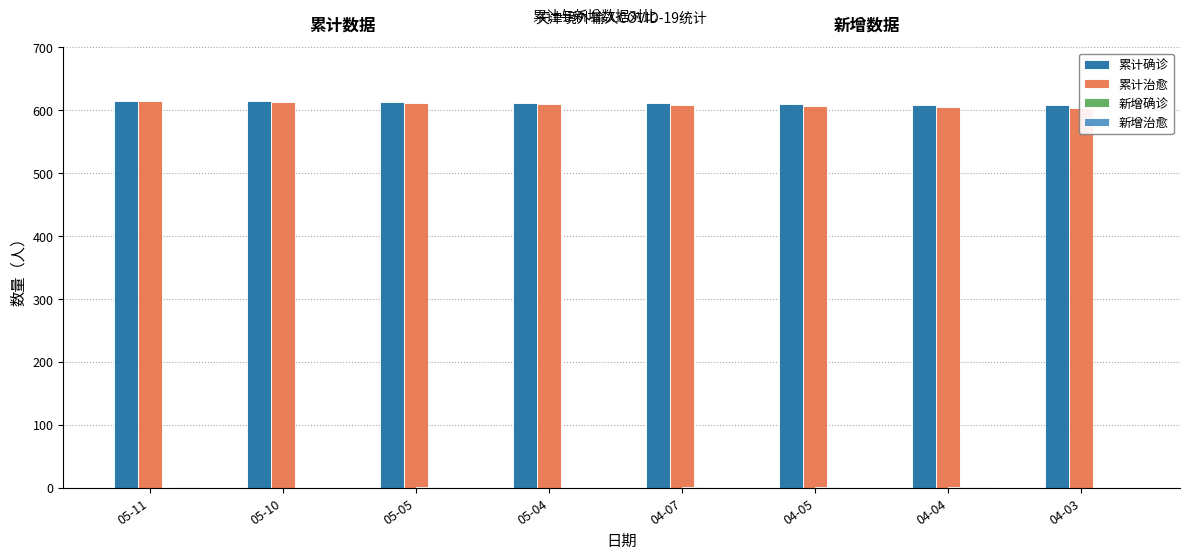

Where is 新增治愈 nearest to the value 0?

05-10